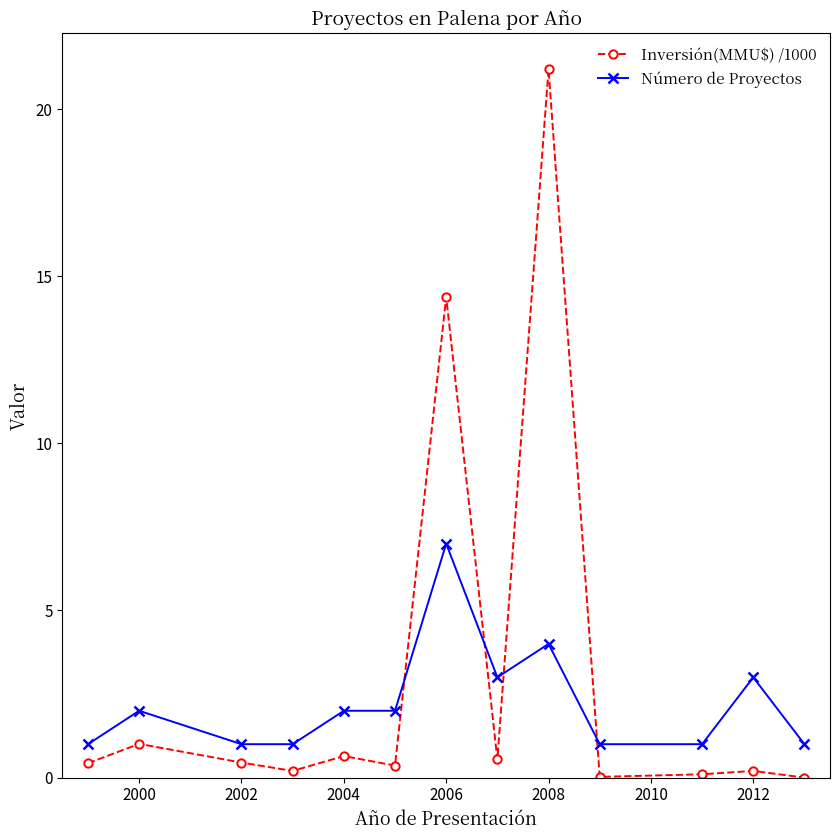

What is the value of the Inversión(MMU$) /1000 point at the 9th from the left?

21.2